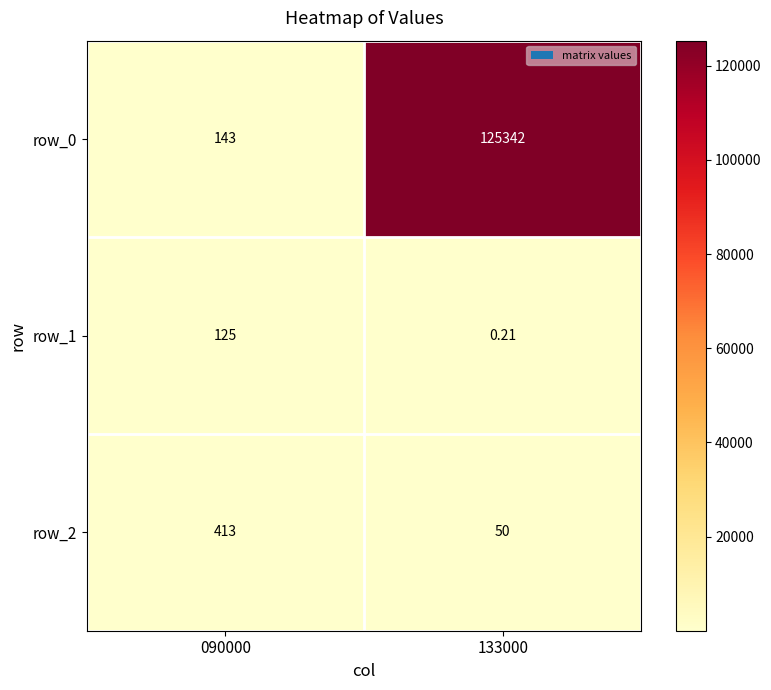

The value of row_2 at 090000 is 541.1. True or false?

False